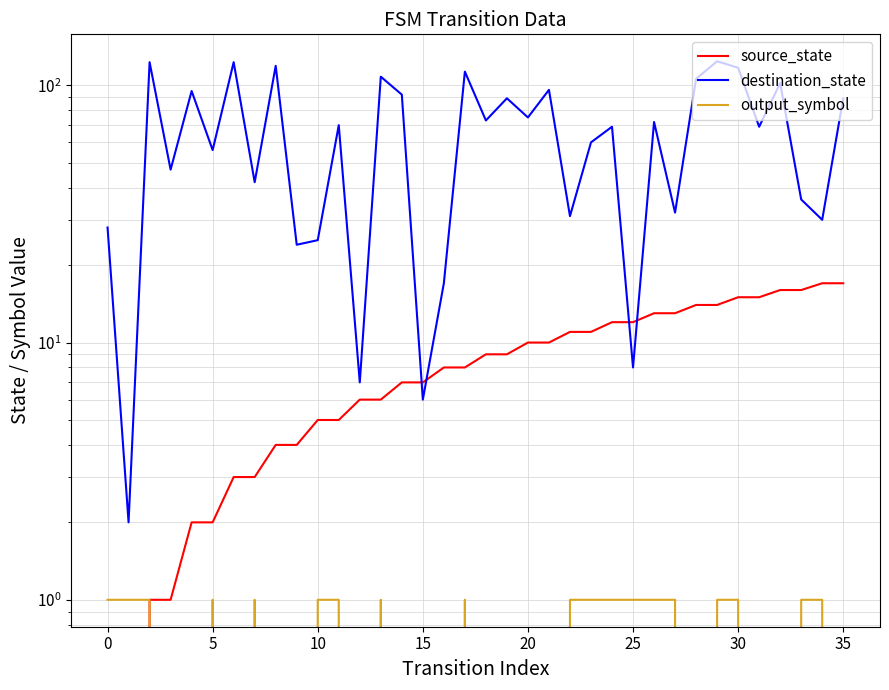

True or false: destination_state and output_symbol intersect in this chart.

False